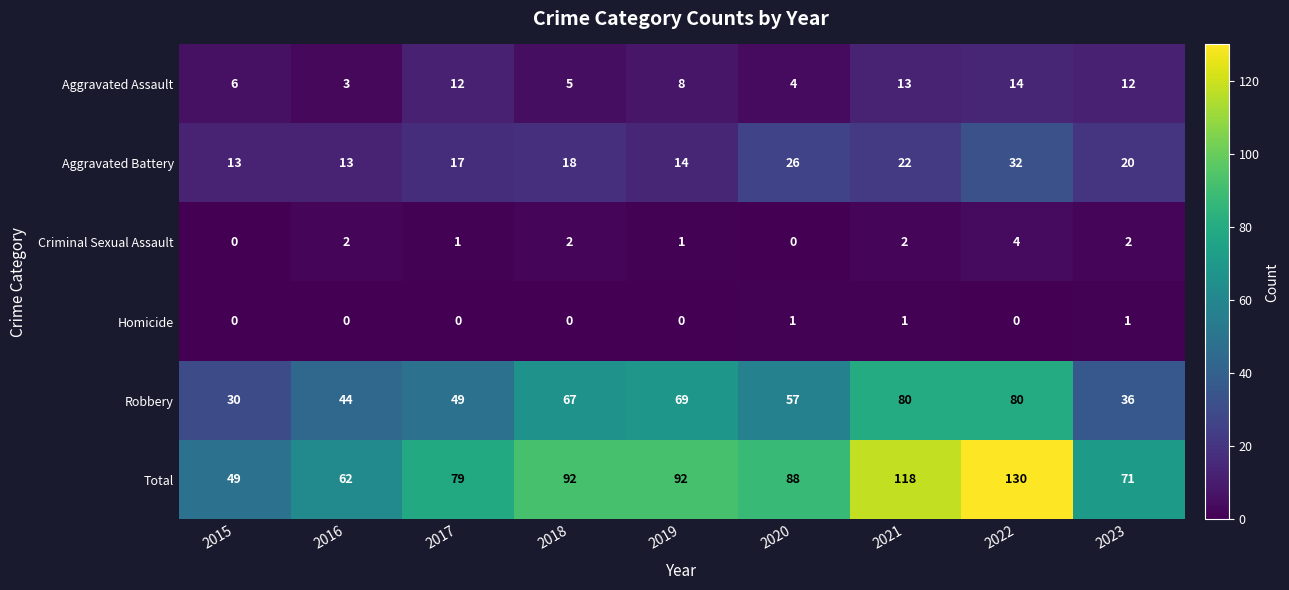

What is the maximum value shown in the chart?

130